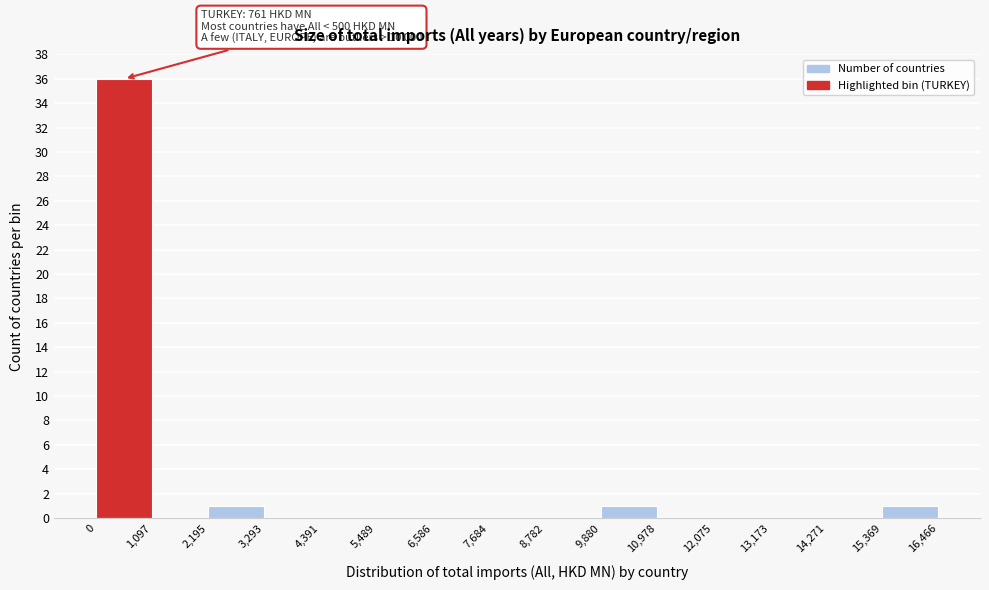

Which range on the x-axis has the tallest bar?

0 to 1,097